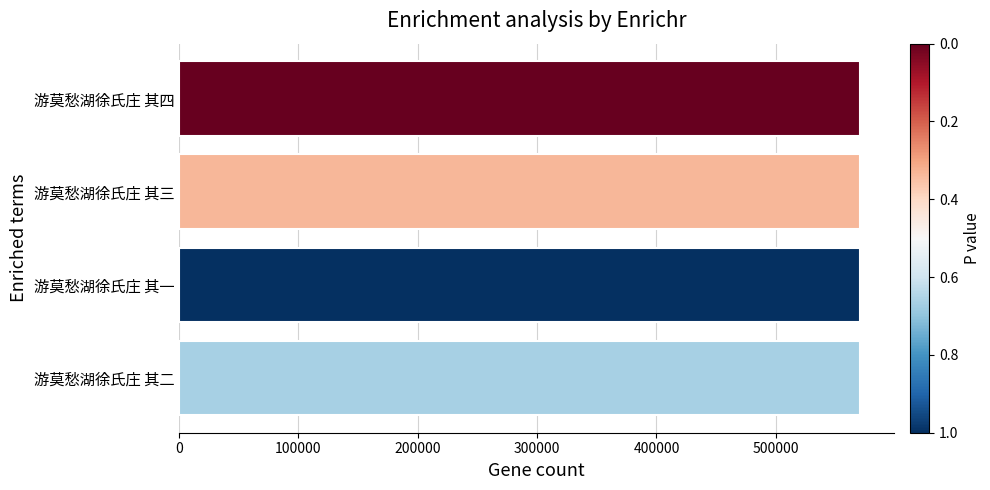

True or false: the data shows 570846 at 游莫愁湖徐氏庄 其一.

True